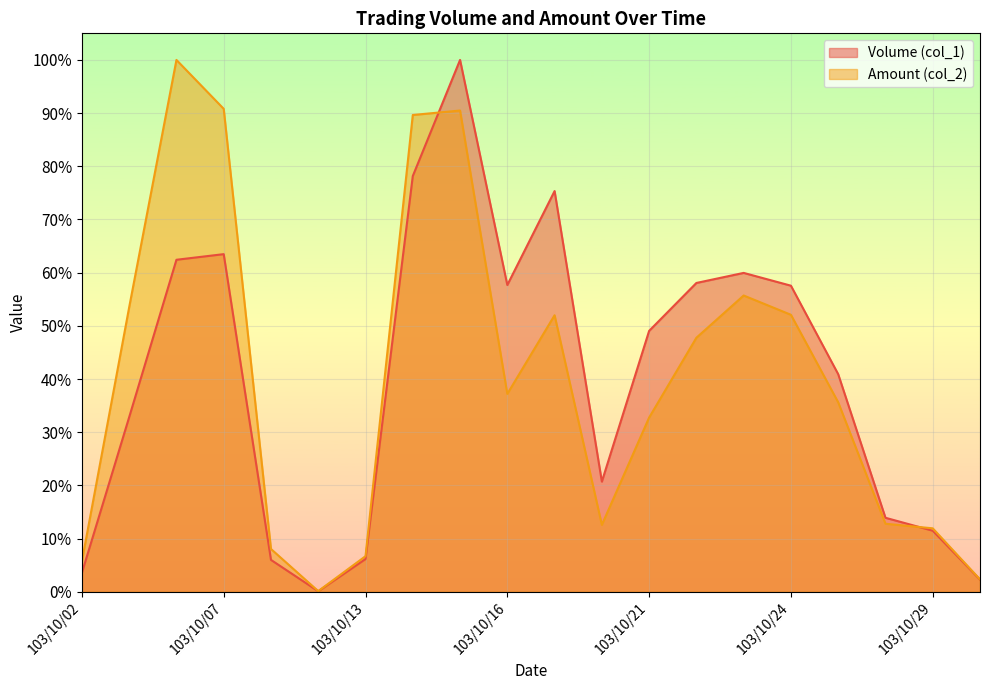

What is the sum of the Amount (col_2) values at 103/10/13 and 103/10/28?

0.2